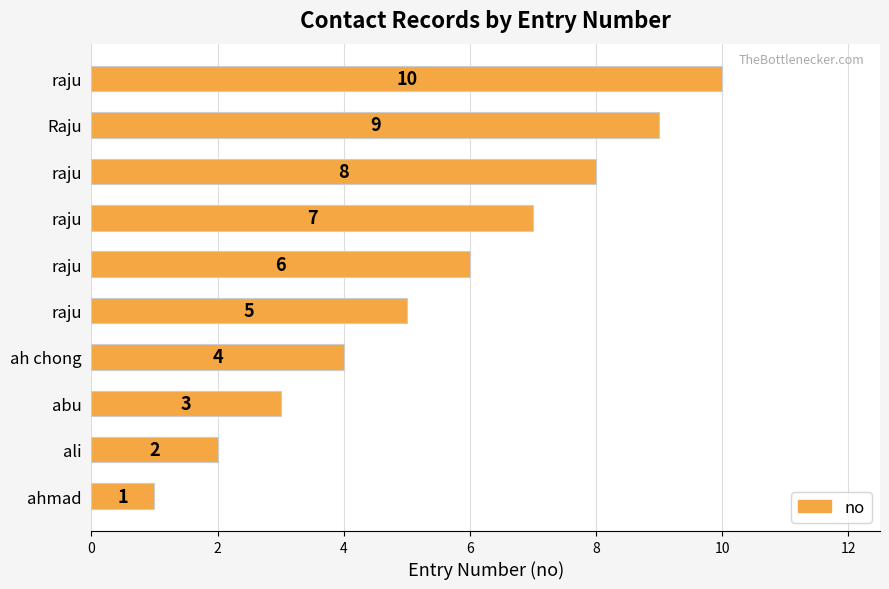

How many values are between 3 and 8?

6